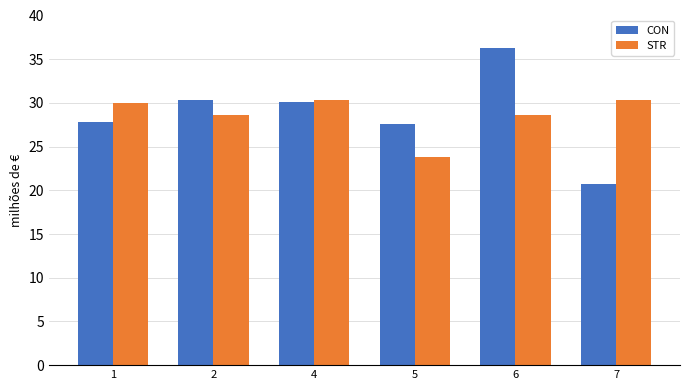

What value does the STR series have at 4?

30.3